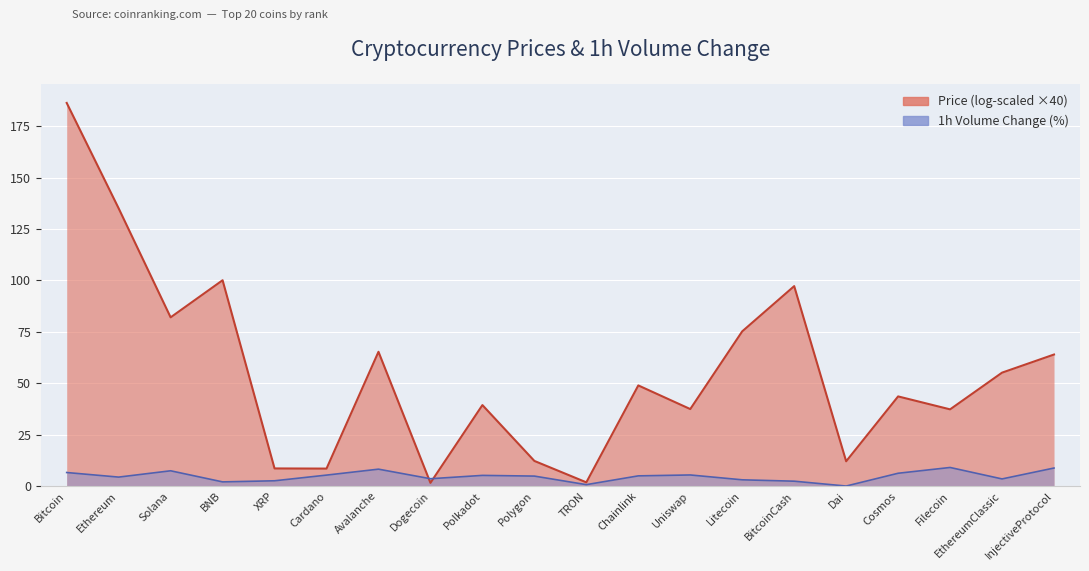

What is the label of the 6th point from the right?

BitcoinCash